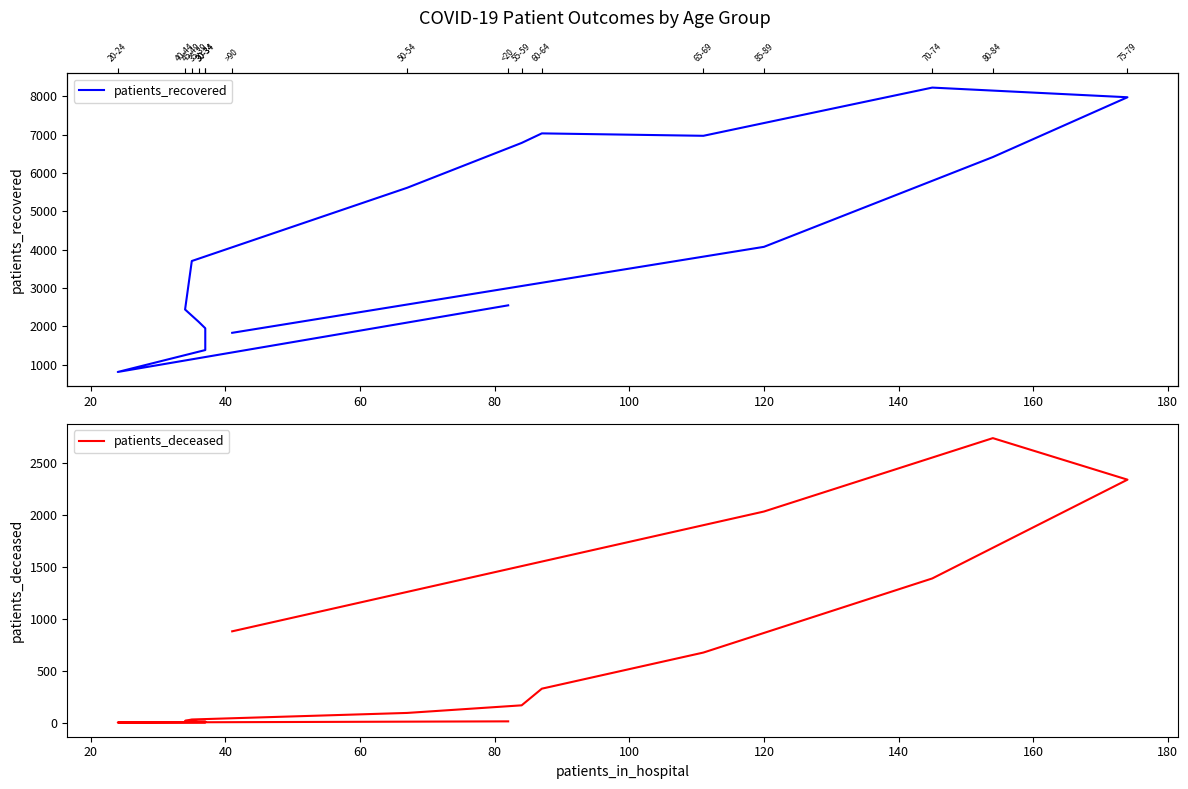

The value of patients_deceased at 100 is 6. True or false?

False